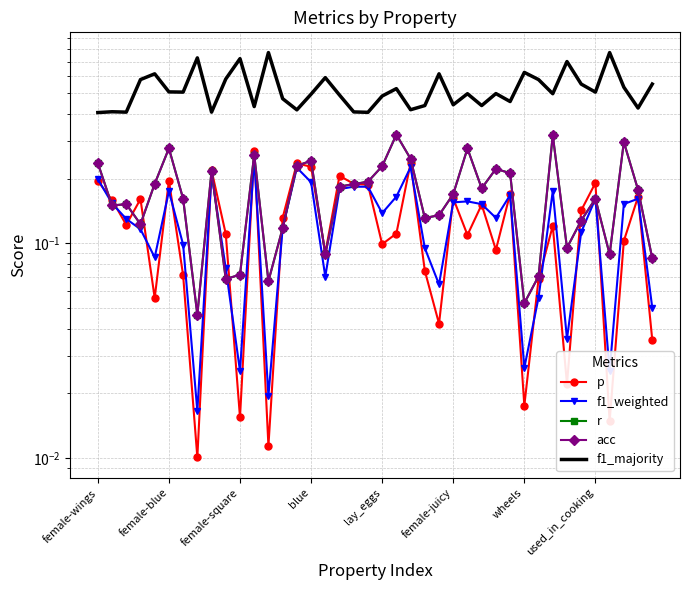

What value does the acc series have at 21?

0.3